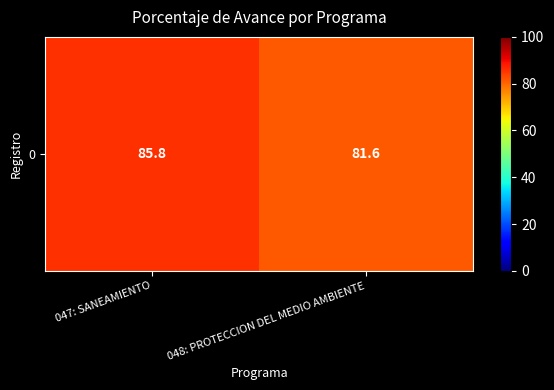

Where is the data nearest to the value 83?

048: PROTECCION DEL MEDIO AMBIENTE